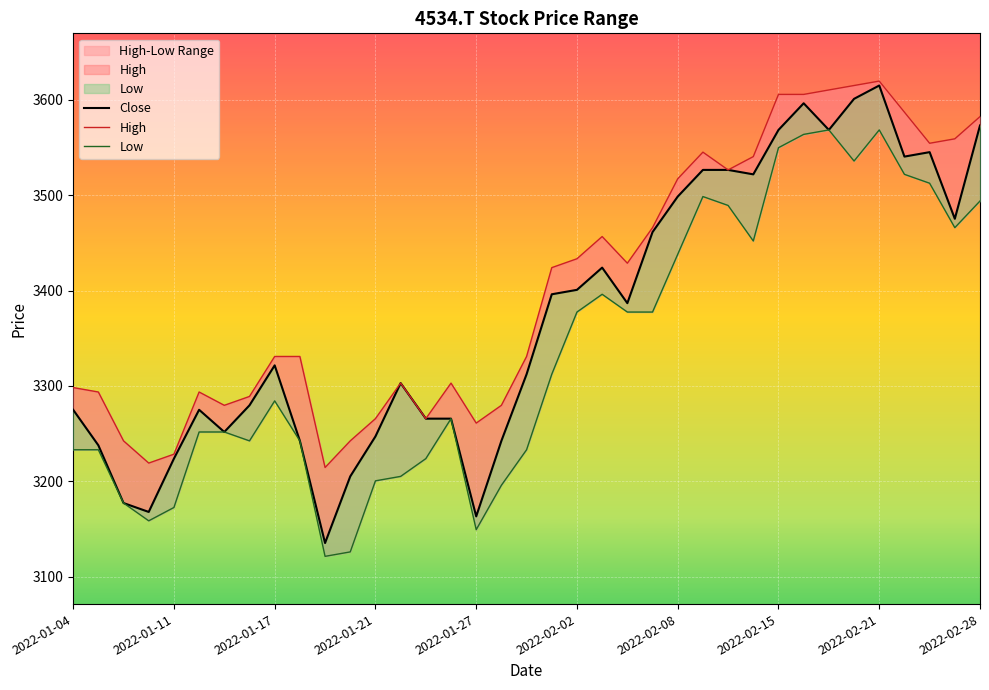

At which label does Close reach its minimum?

10